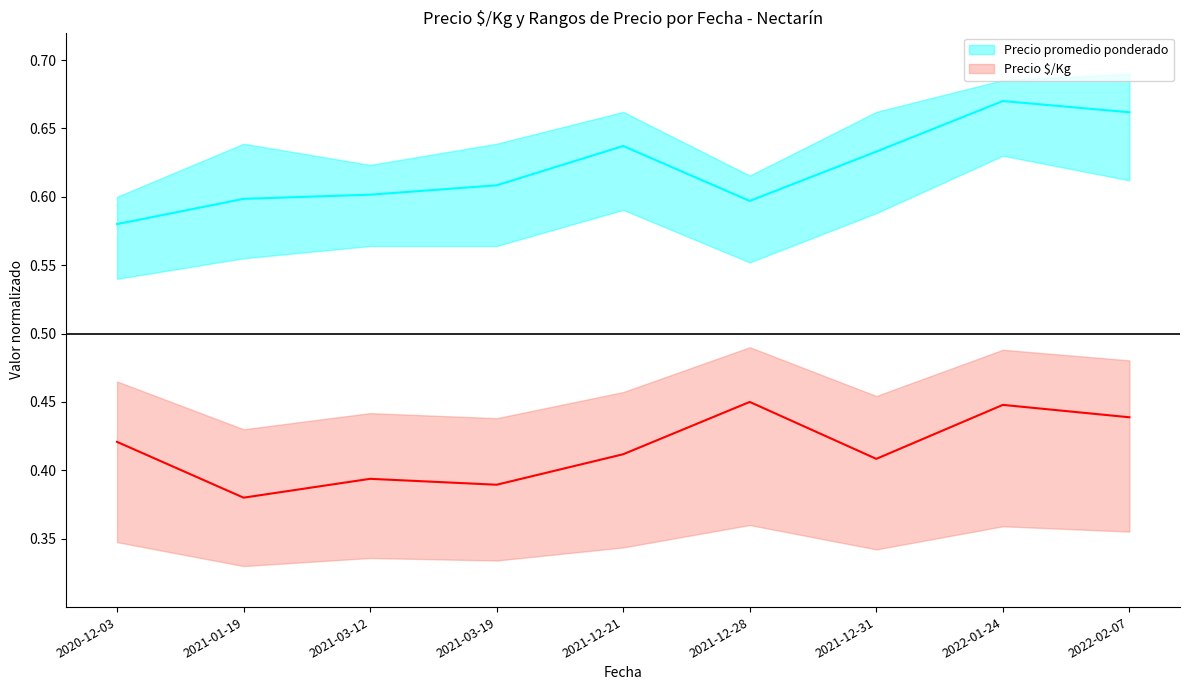

True or false: Precio $/Kg and Precio promedio ponderado cross at least once.

False